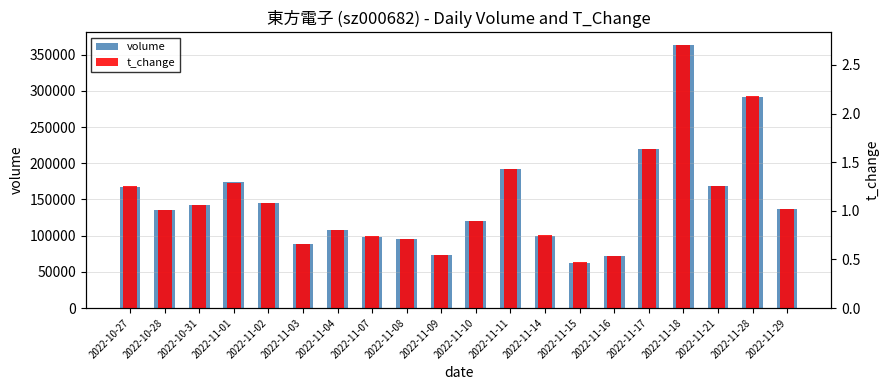

How many bars are there in each group?

2